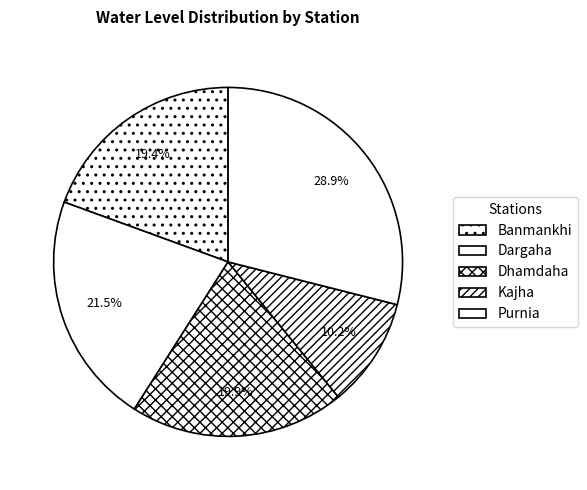

How many slices are in this pie chart?

5